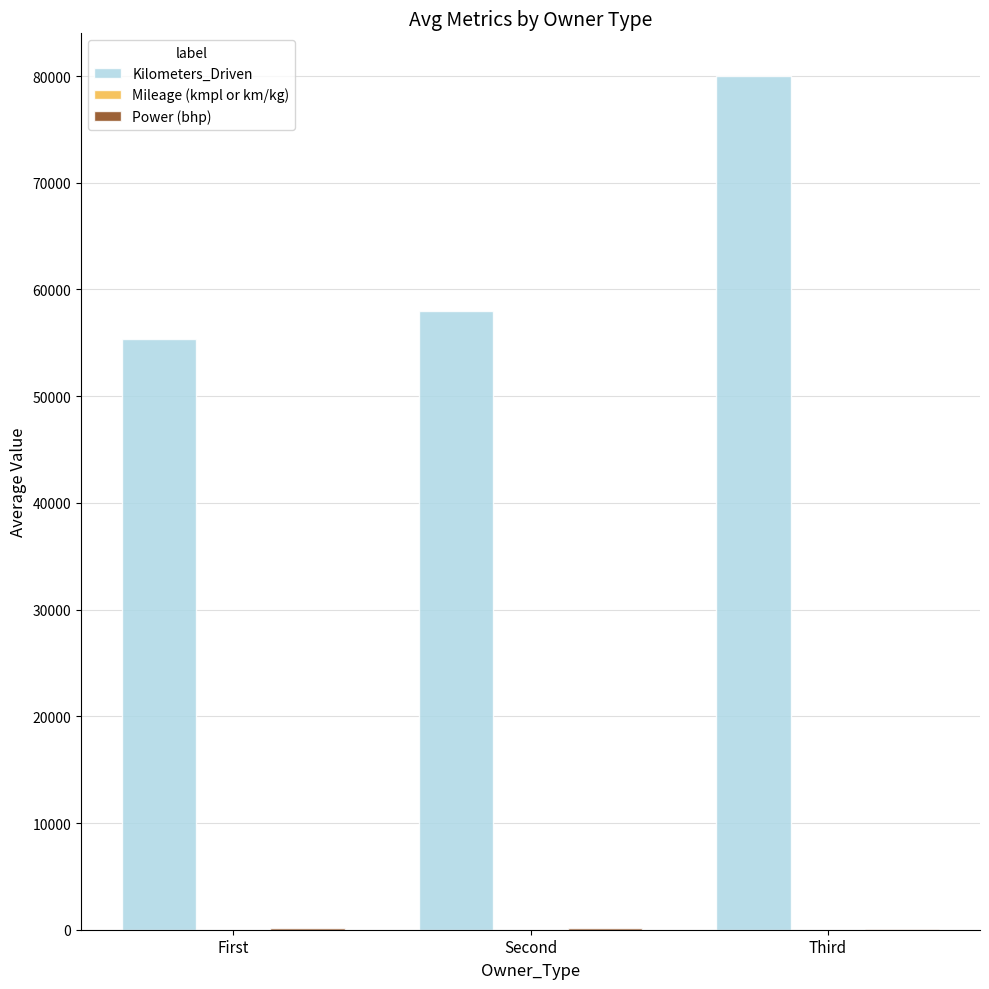

What is the average value of the Kilometers_Driven series?

64437.5